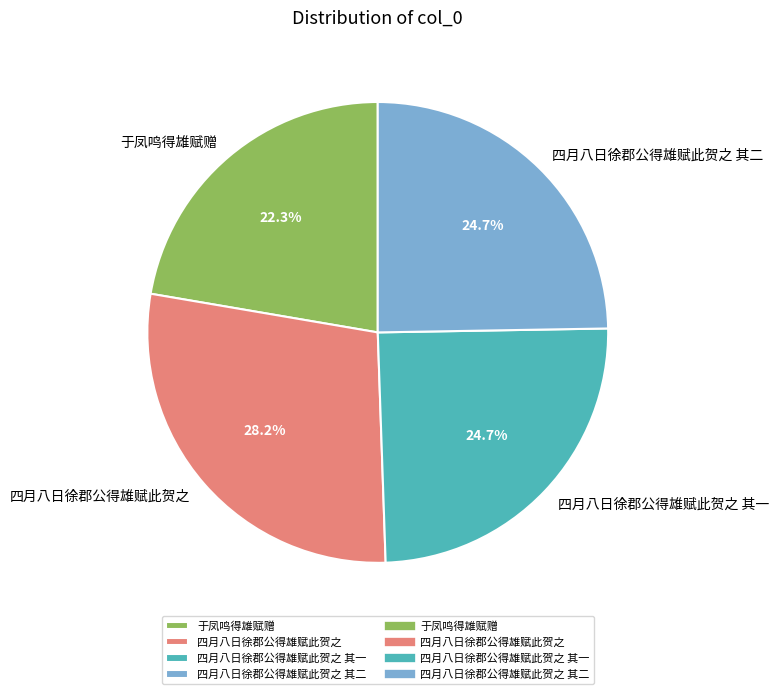

True or false: 于凤鸣得雄赋赠 accounts for 22% of the total.

True